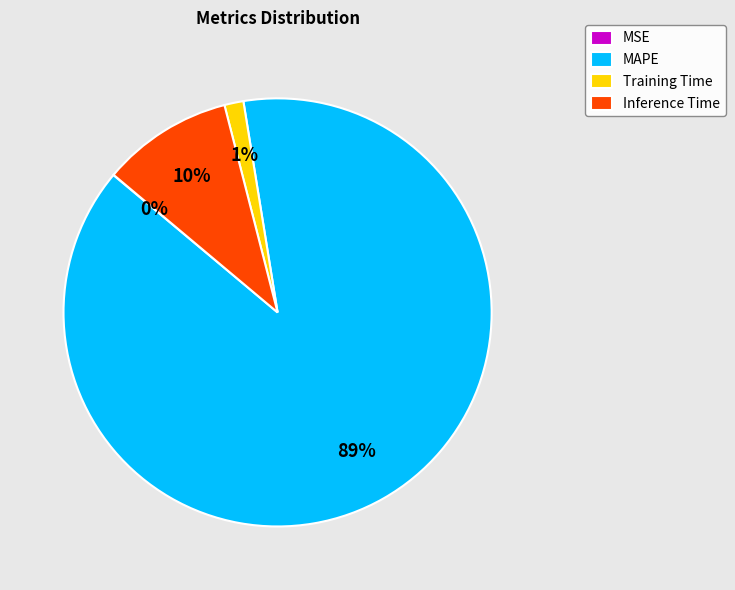

The Inference Time slice represents 1% of the pie. True or false?

False